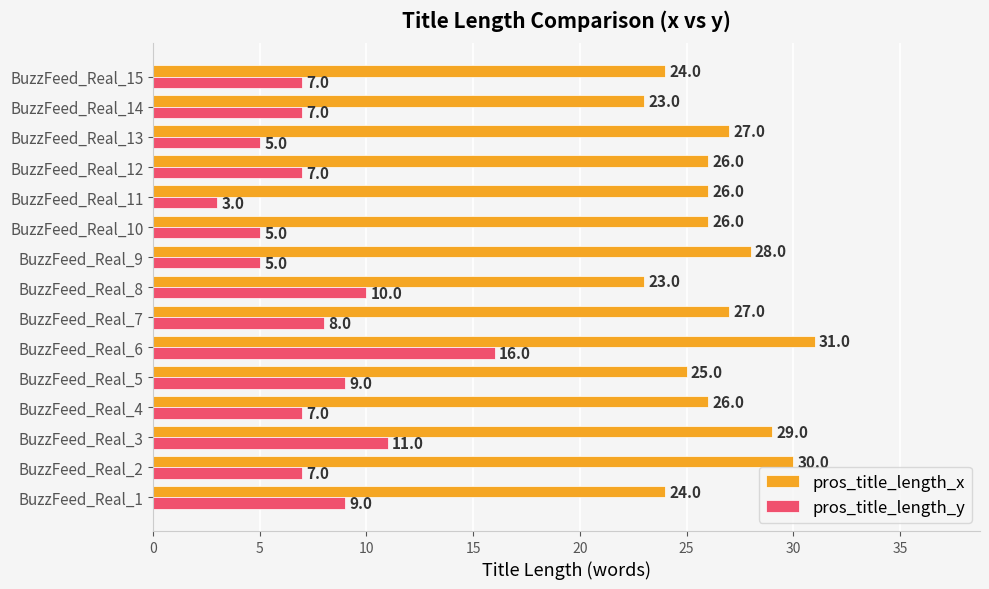

Count the pros_title_length_x values in the range 24 to 28.

10